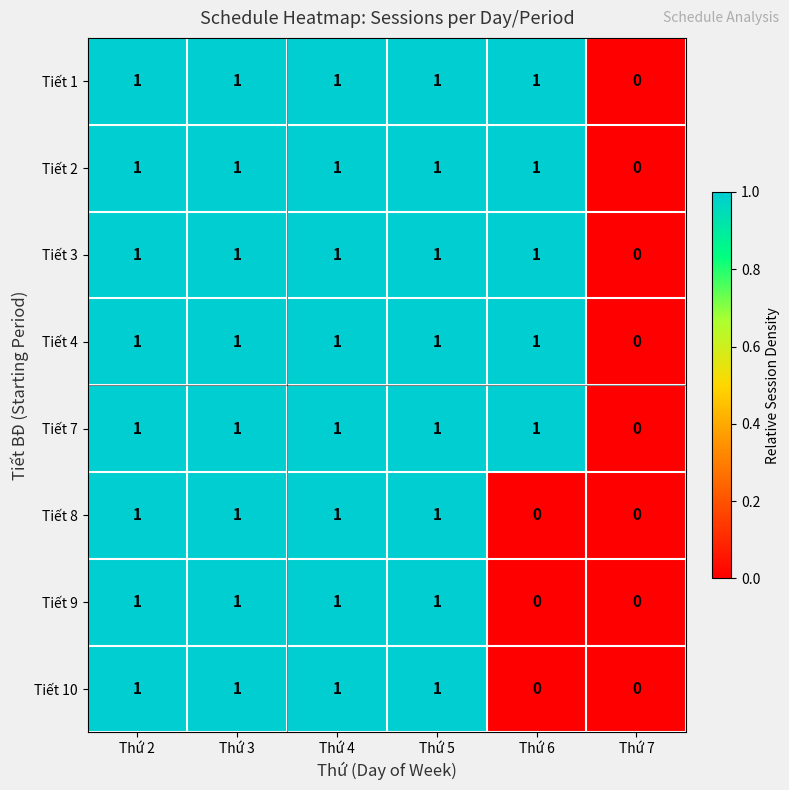

How many positive values does the Tiết 8 series have?

4